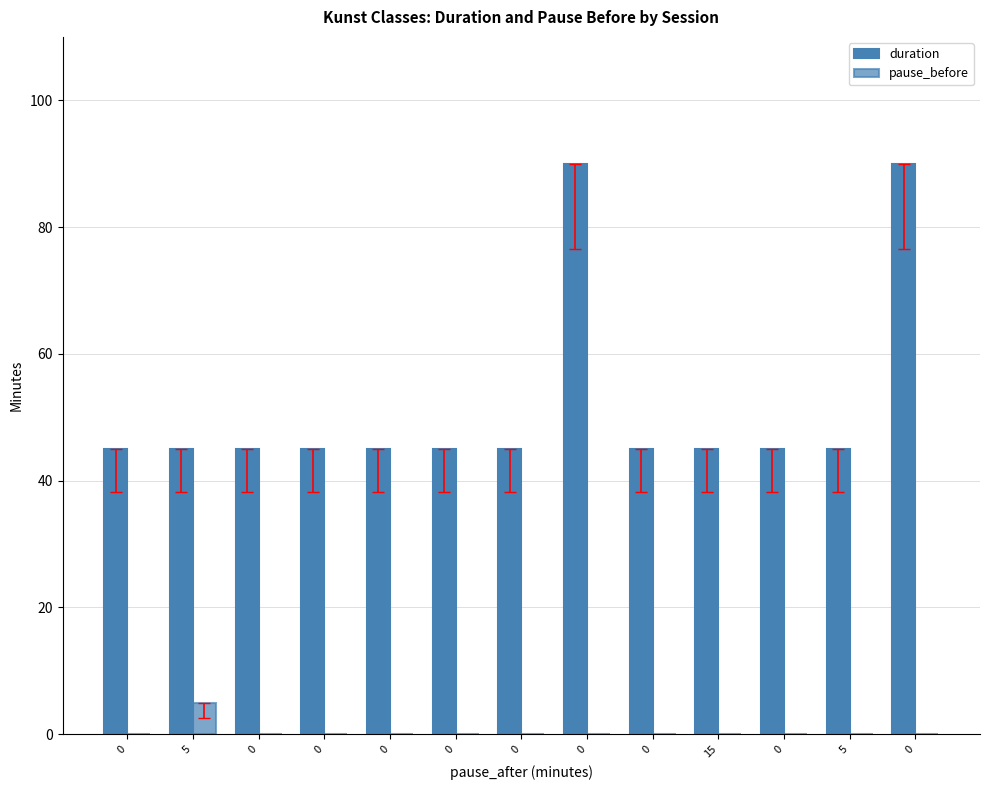

Which series has the widest spread of values?

duration